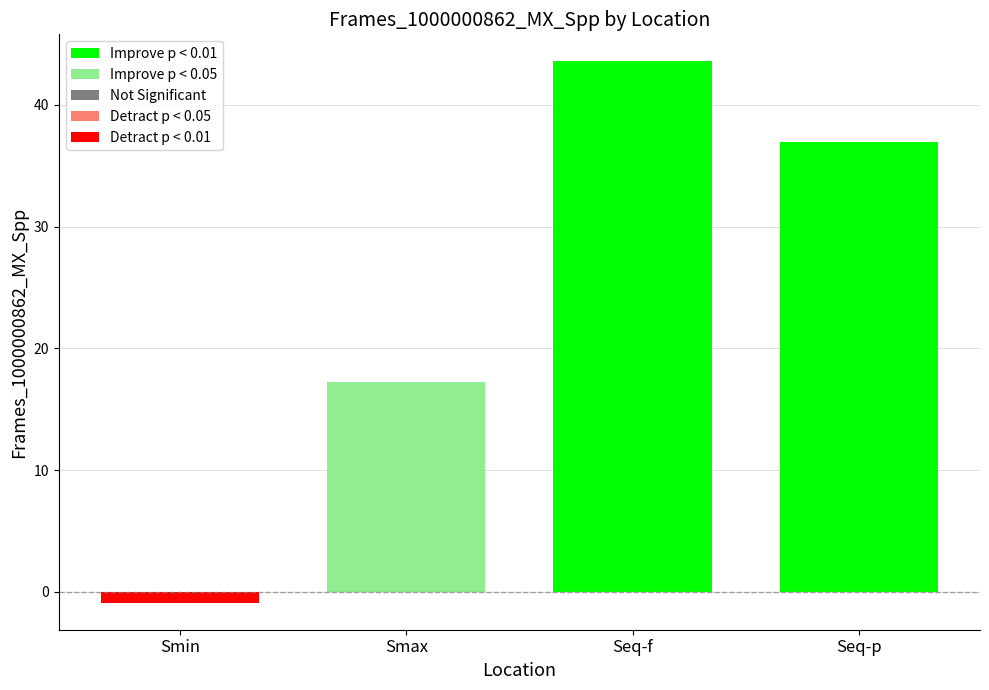

What is the average value?

24.2